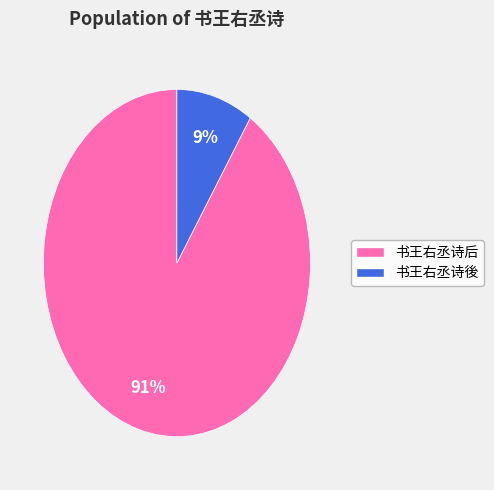

Is there a majority slice in this chart?

Yes